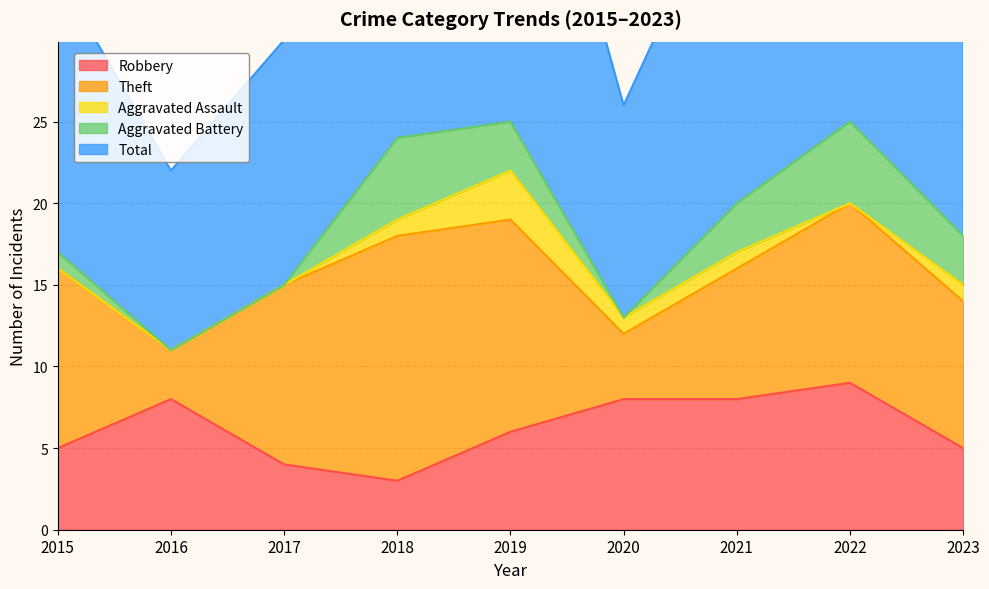

What are all the series names shown in the legend?

Robbery, Theft, Aggravated Assault, Aggravated Battery, Total